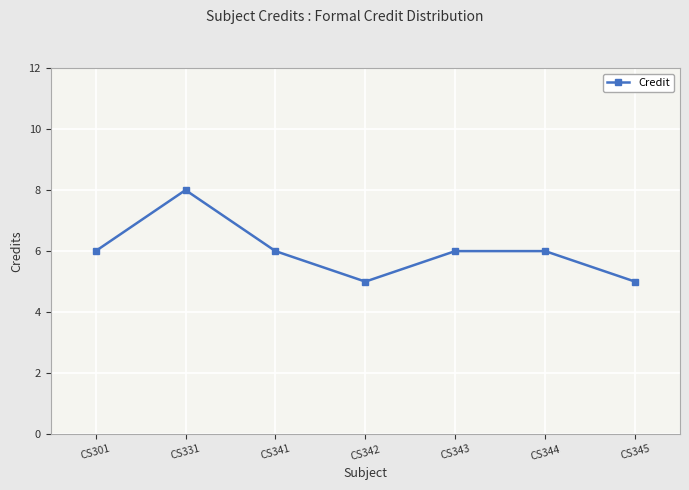

How many values are between 5 and 6?

6